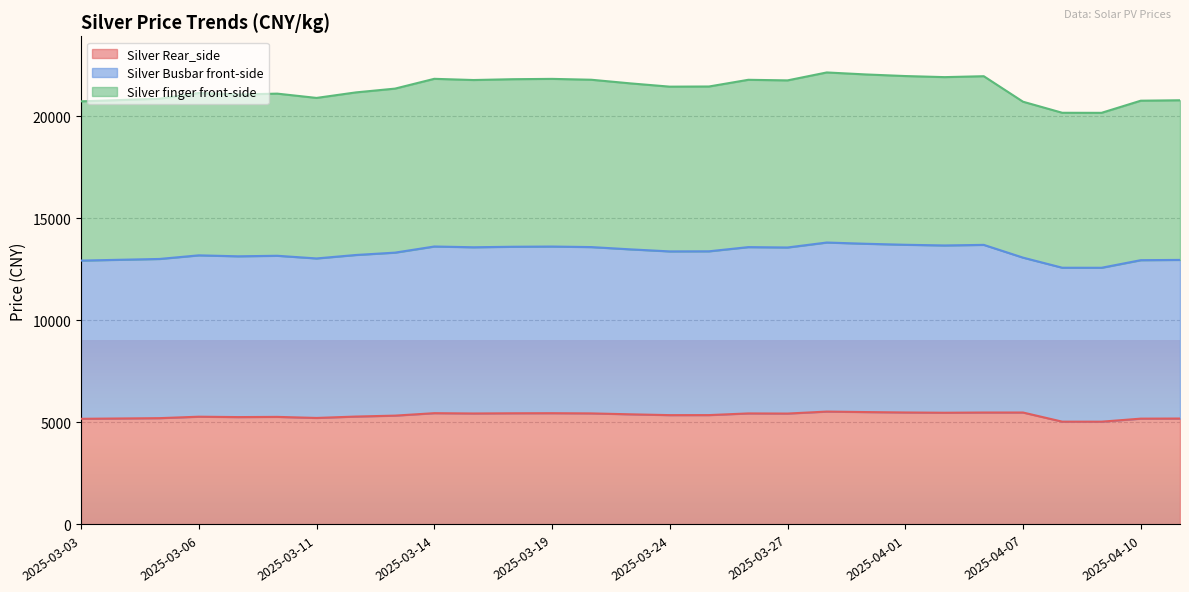

Which category has the lowest value in the Silver Busbar front-side series?

2025-04-09